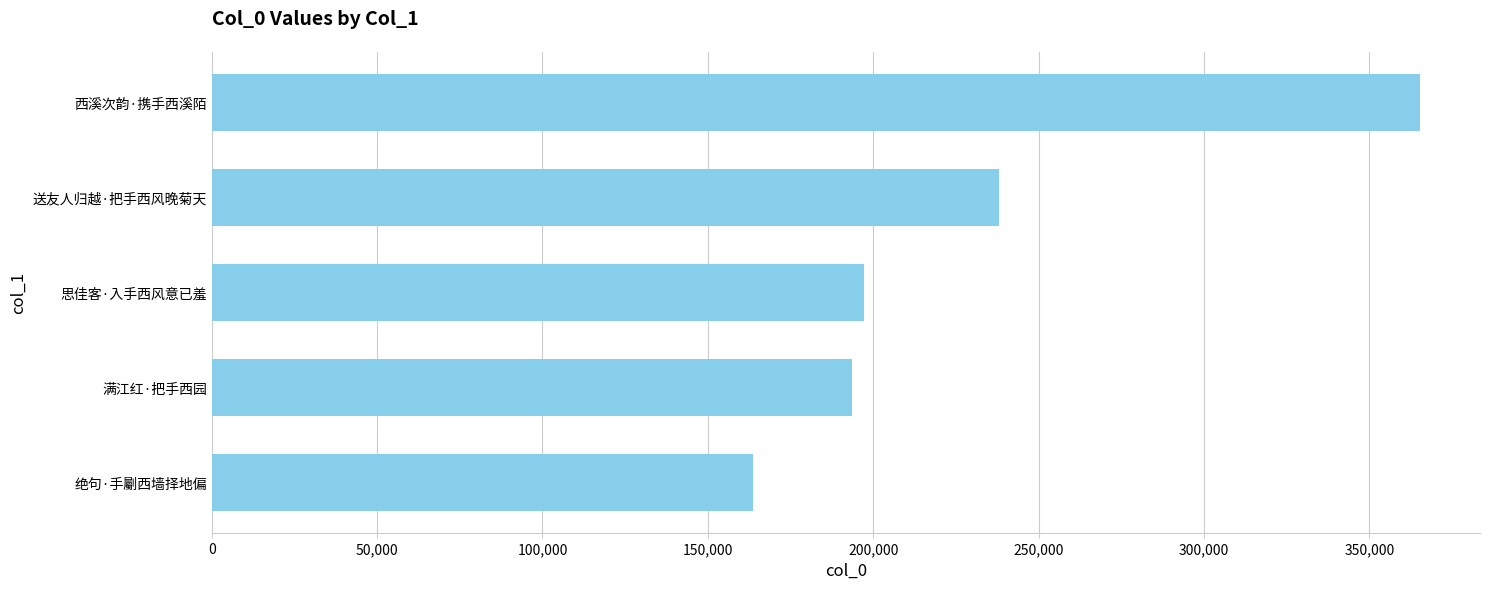

How many bars are there in total?

5